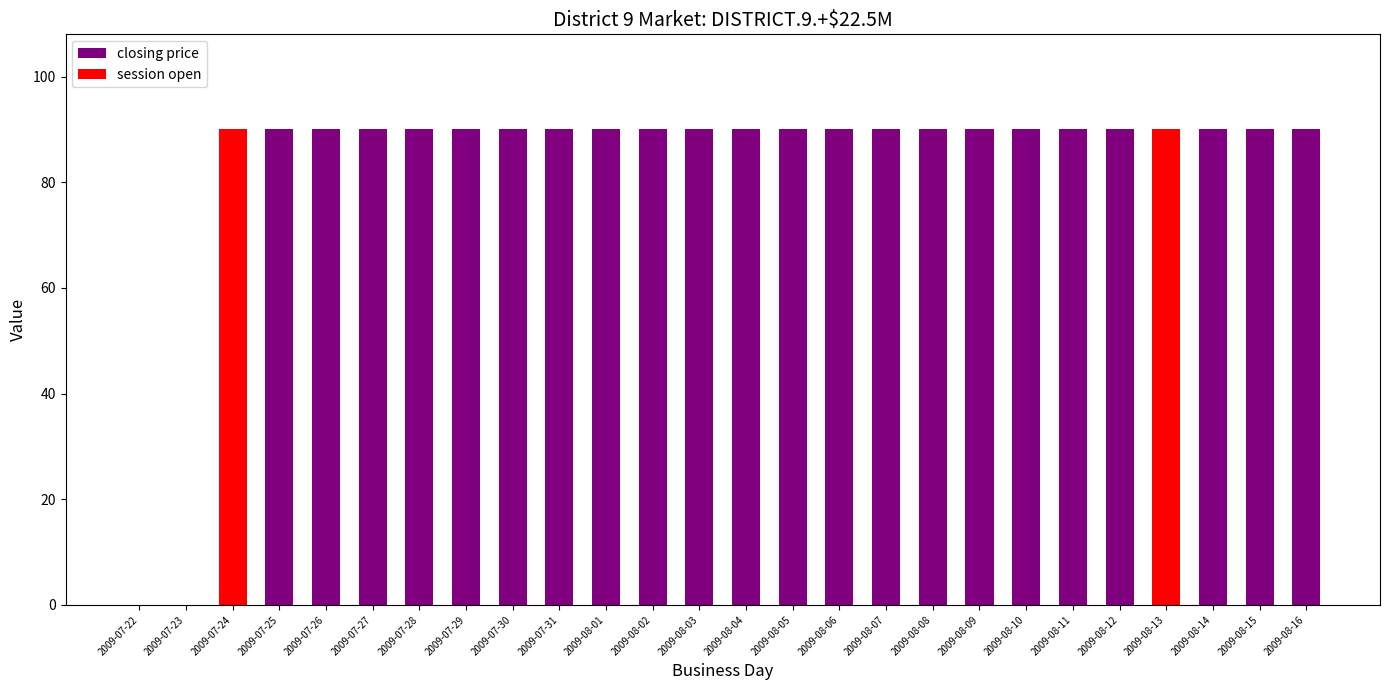

How many groups of bars are there?

26